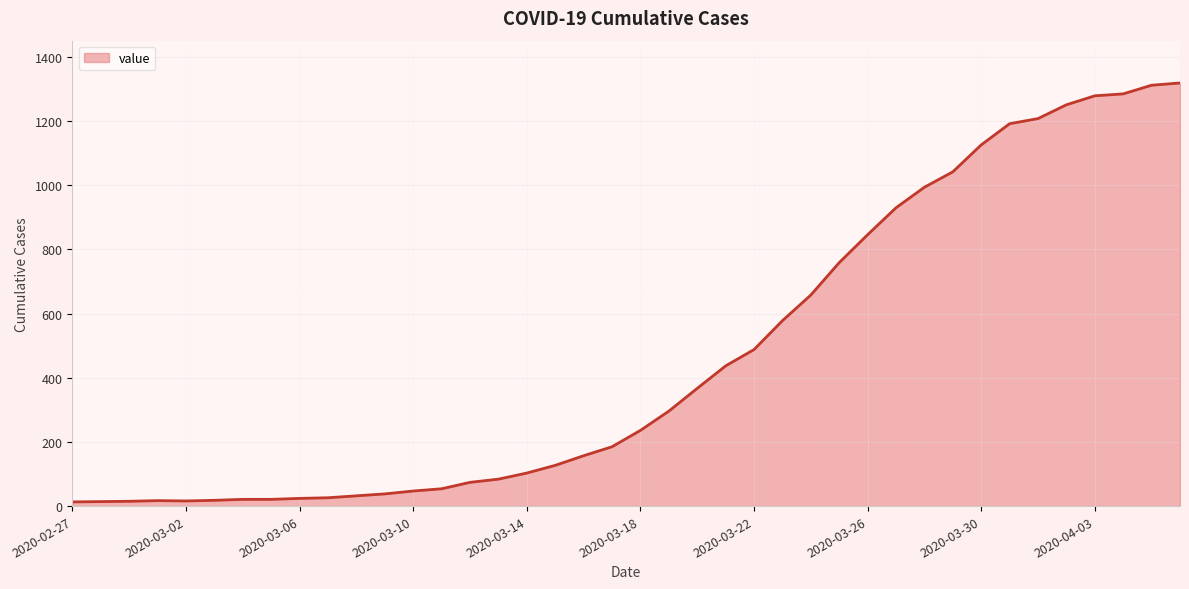

What is the maximum value shown in the chart?

1319